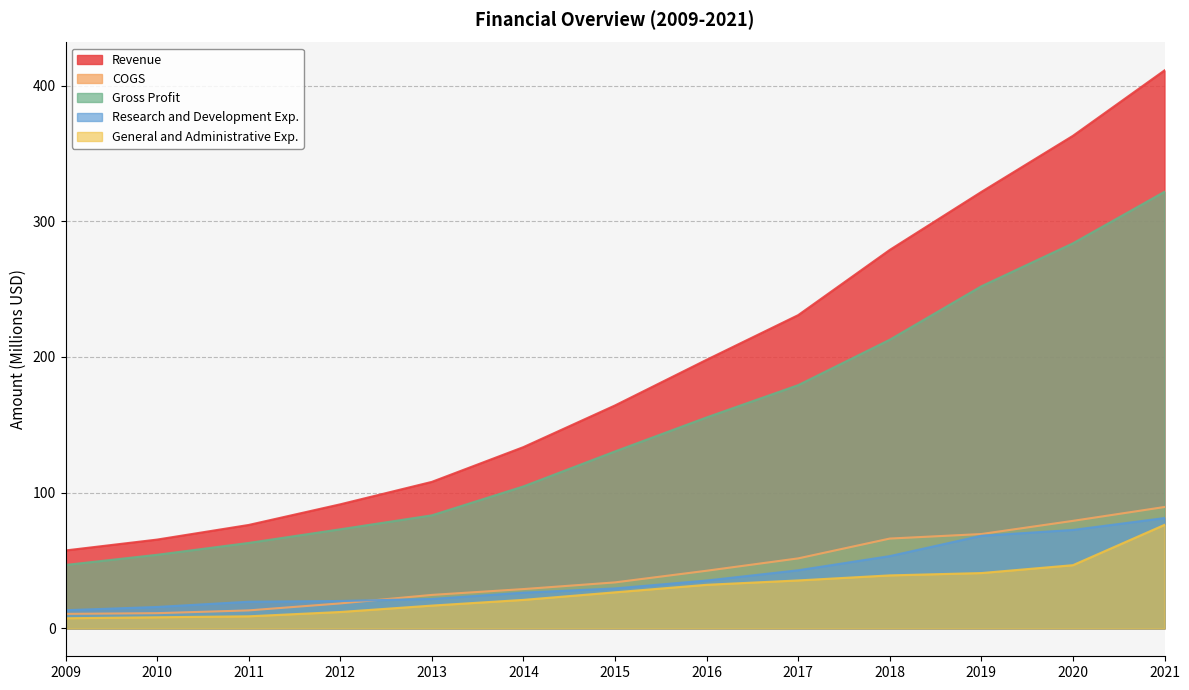

What is the total value across all series at 2018?

650.1